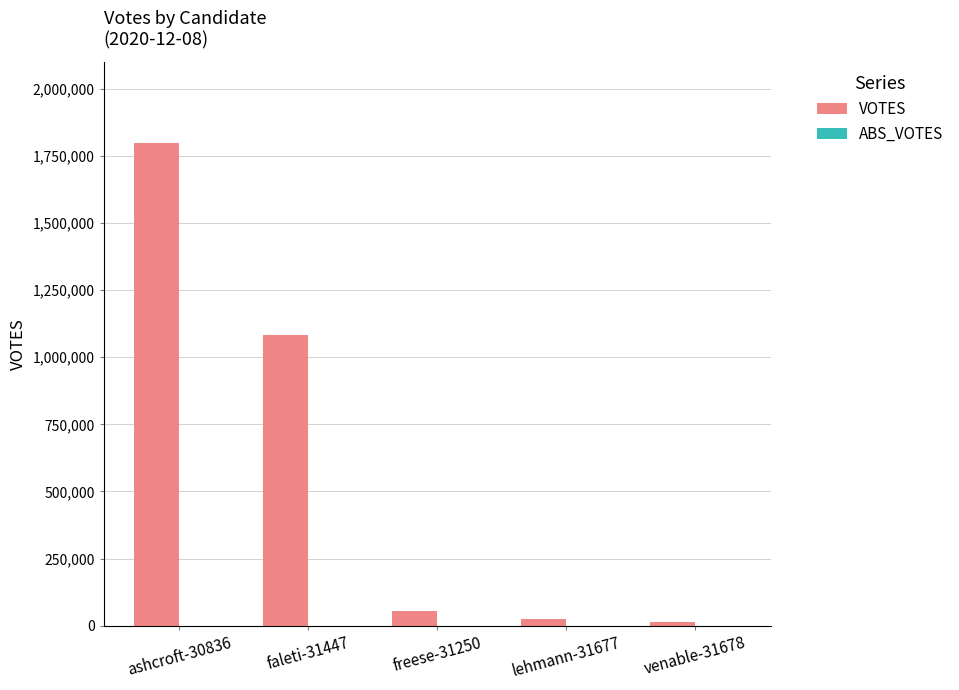

How many bars are there in total?

5